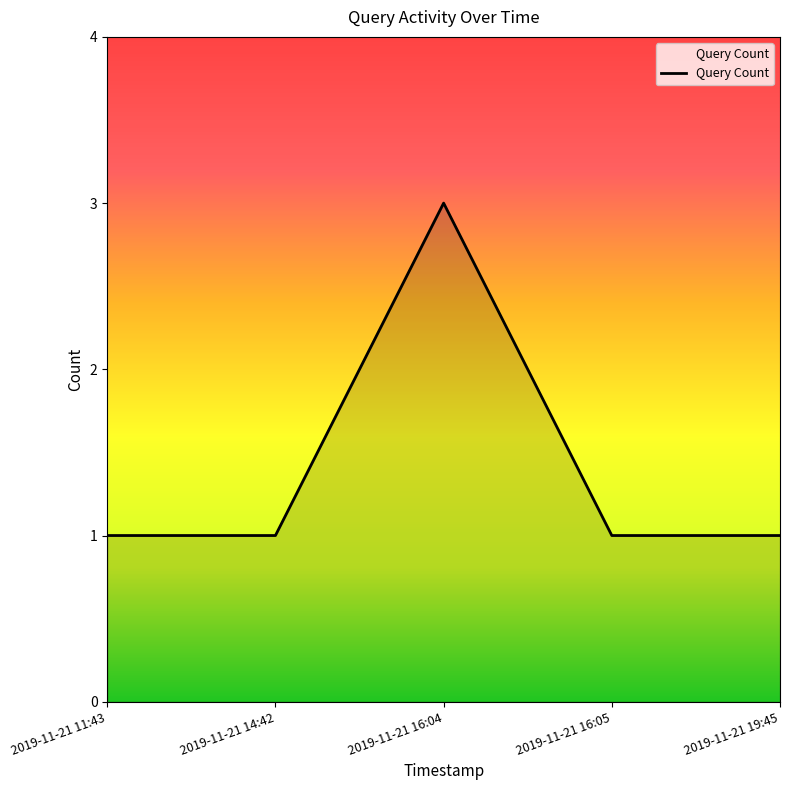

What position from the right is 2019-11-21 14:42?

4